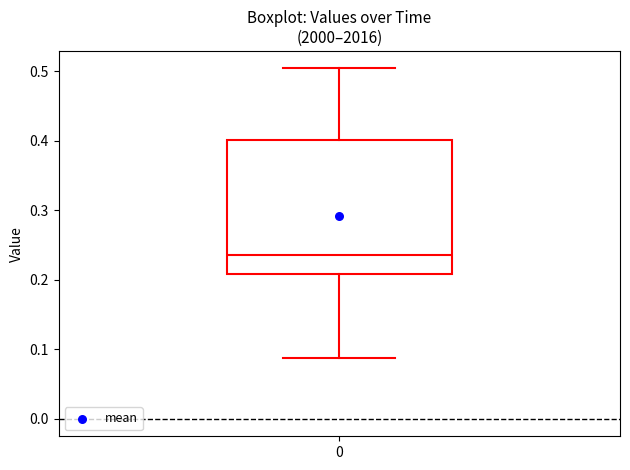

Where is the lower edge of the box at x = 0 on the y-axis? The values are not printed on the chart, so give them approximately, as read against the axis.

0.21